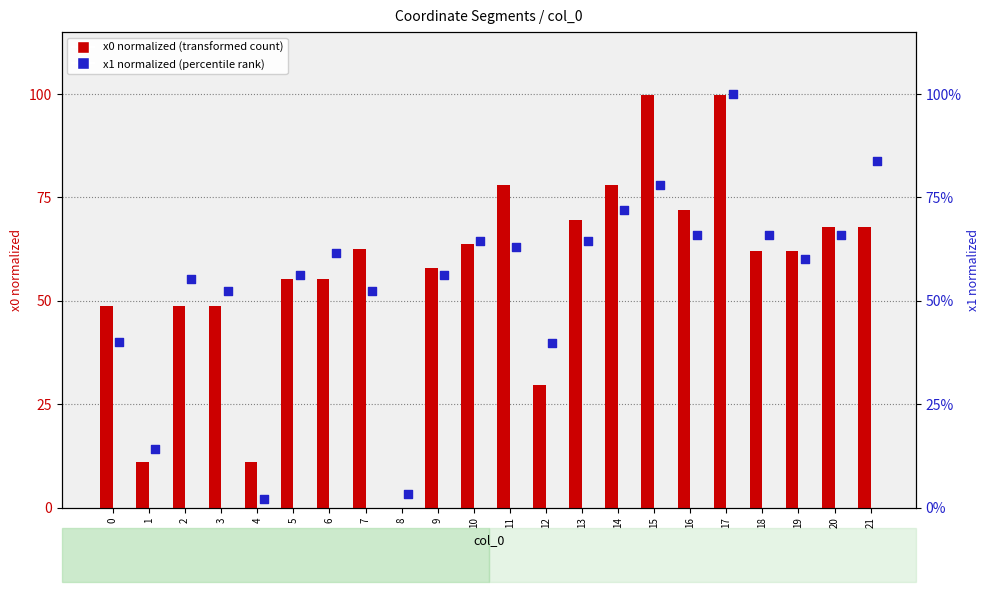

Which series has the widest spread of Y values?

x0 (normalized)